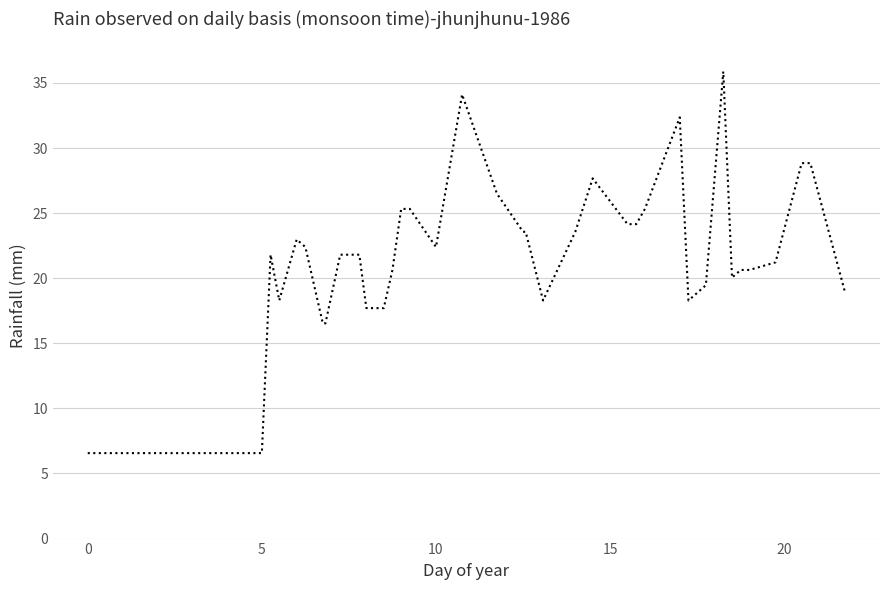

True or false: the data has more than 0 interior local peaks.

True